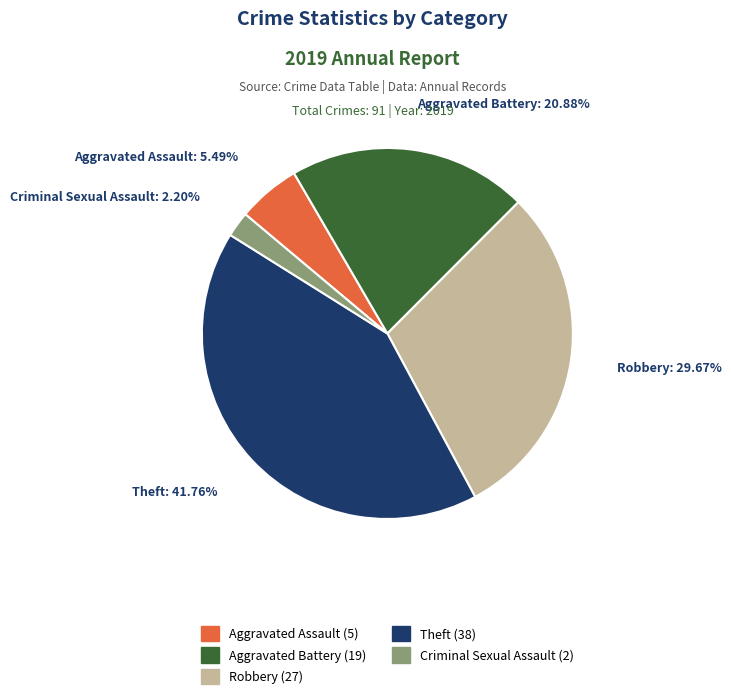

Is there a majority slice in this chart?

No